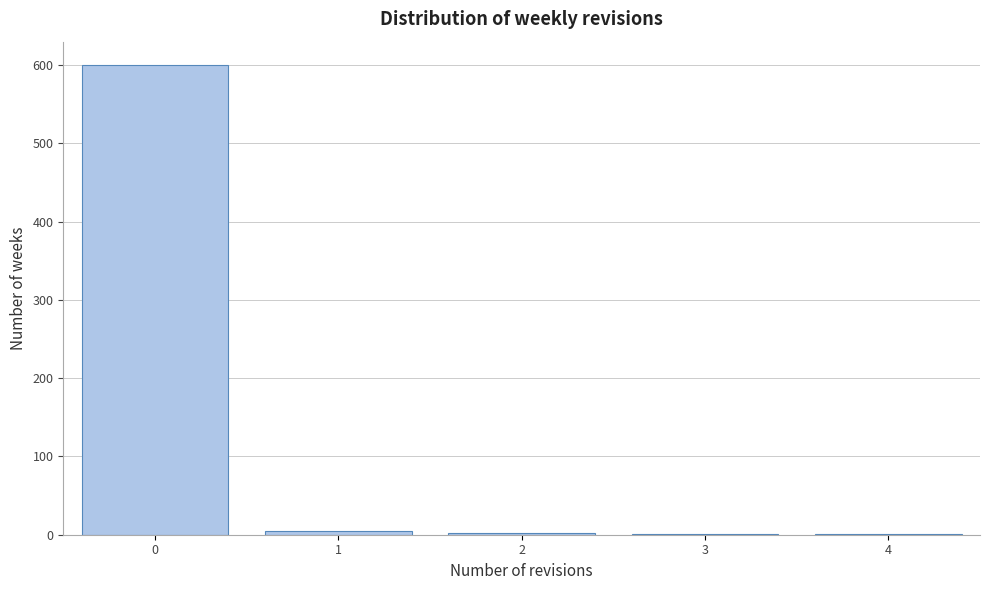

Which range on the x-axis has the tallest bar?

-0.5 to 0.5